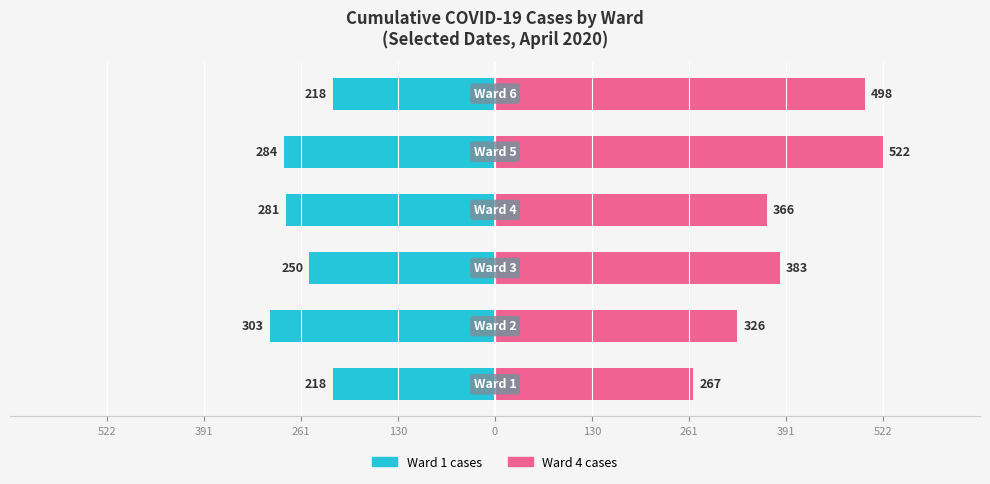

What is the sum of all Series A (left) values?

-1554